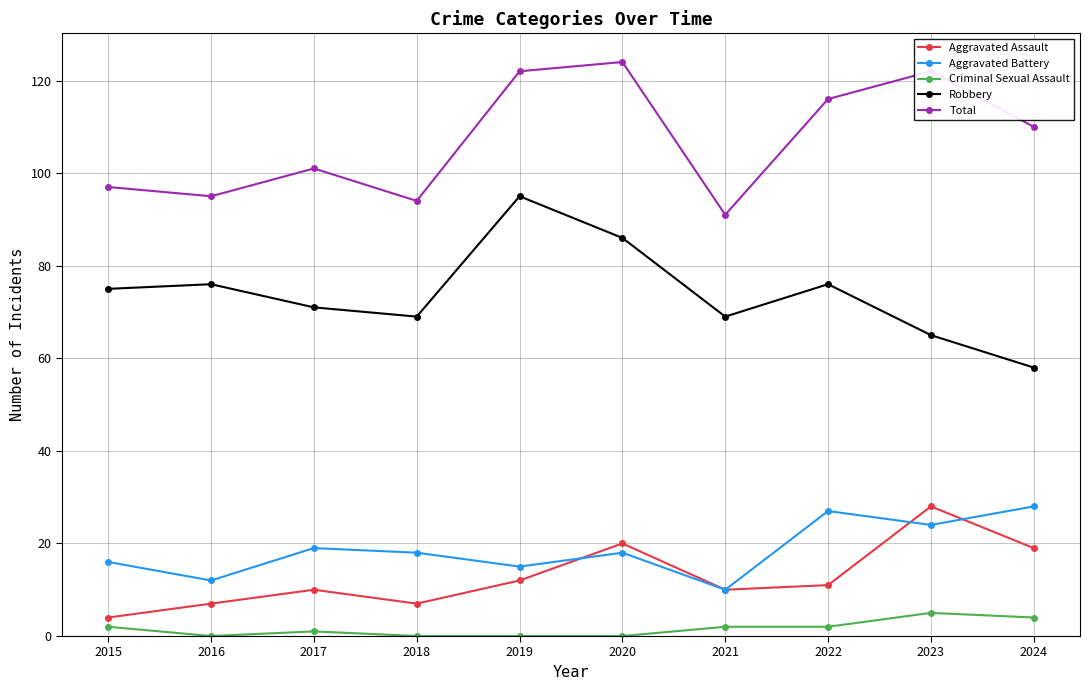

What is the minimum value for Aggravated Assault?

4